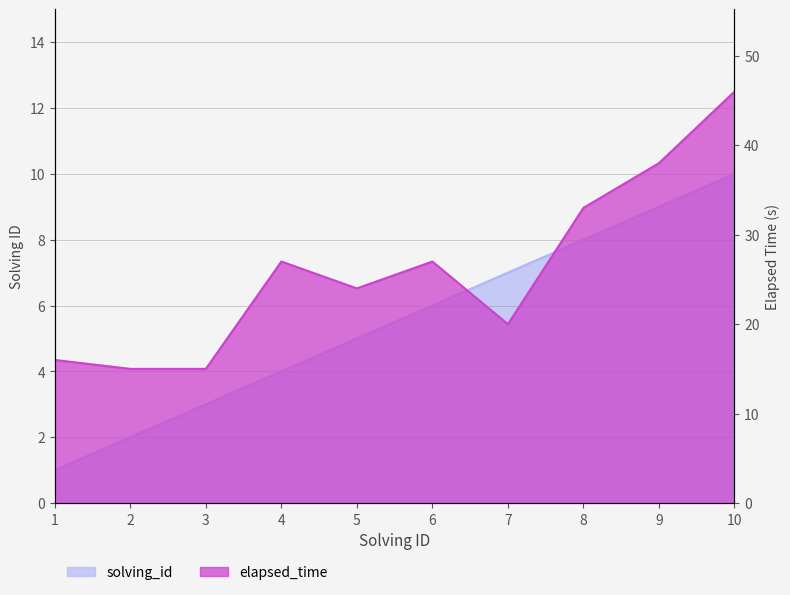

Reading left to right, extract all data points from this chart.

solving_id: 1	2	3	4	5	6	7	8	9	10
elapsed_time: 16	15	15	27	24	27	20	33	38	46